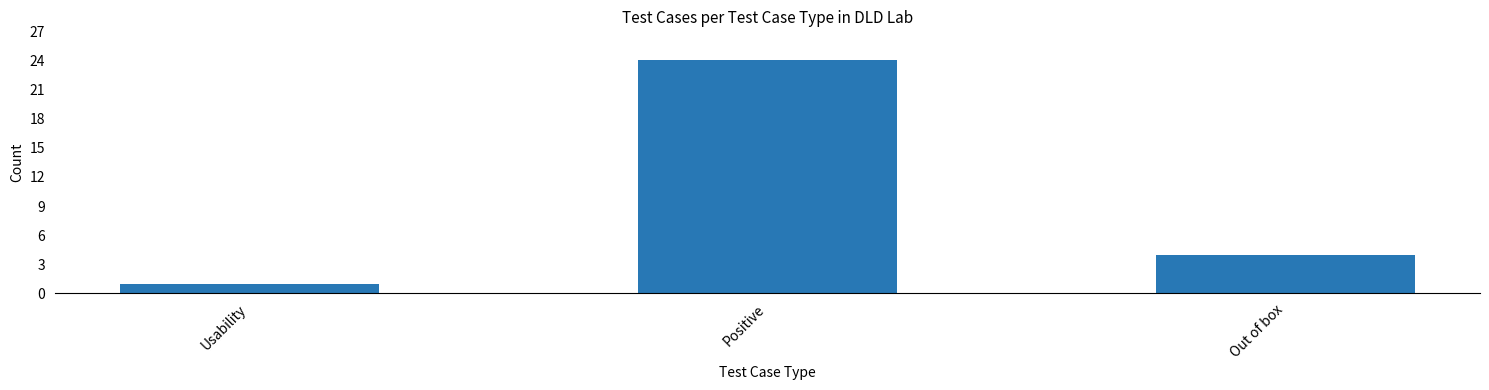

What is the difference between the maximum and minimum values?

23